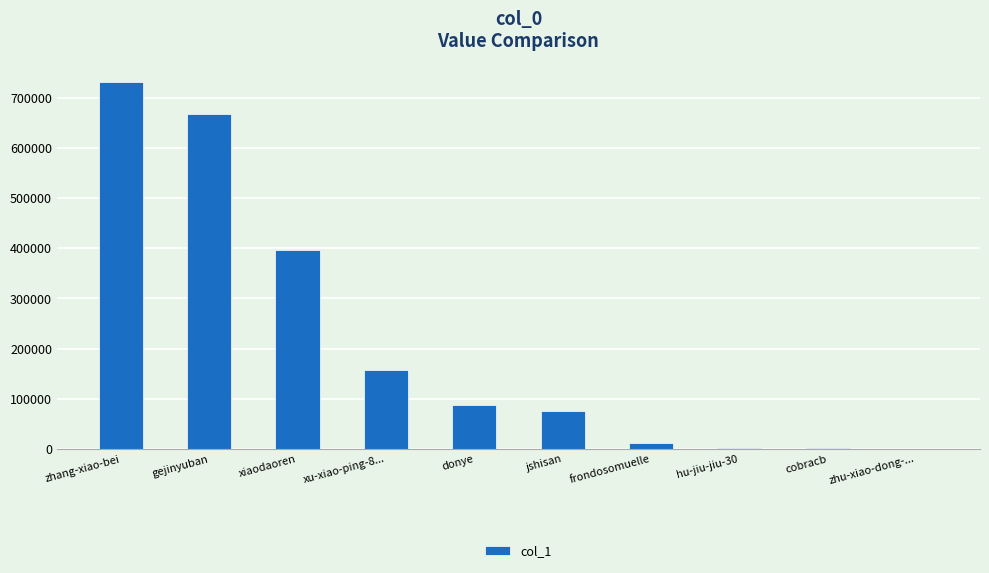

At which label is the value closest to 366207?

xiaodaoren